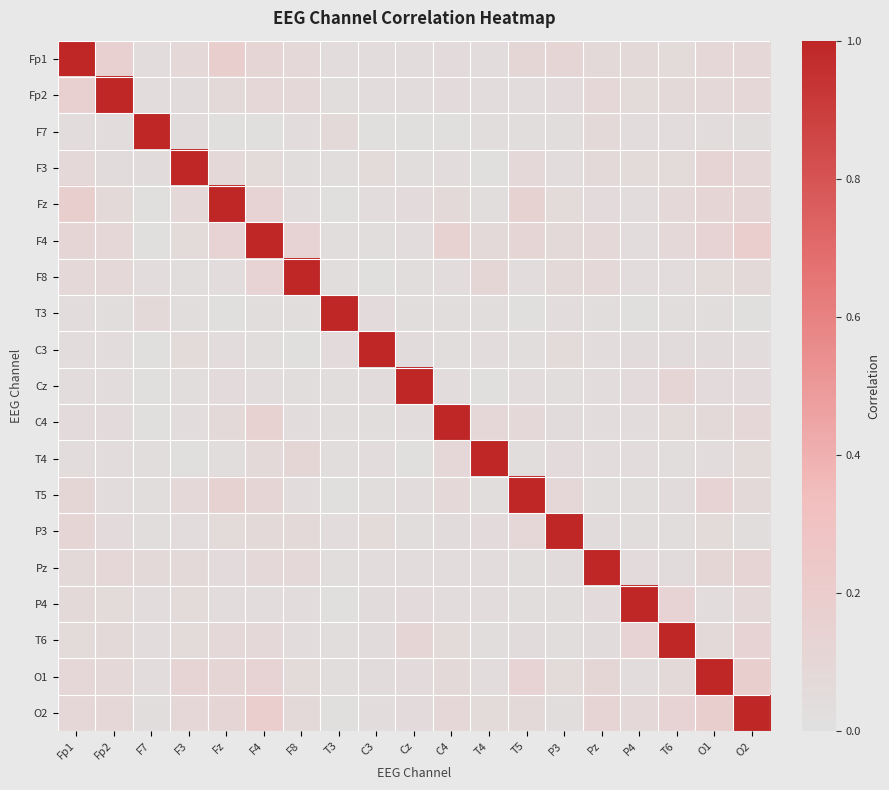

How many series are shown in this chart?

19